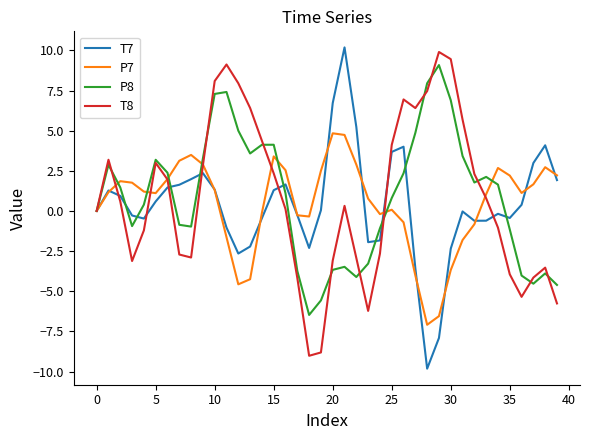

What is the lowest value of the P8 series?

-6.5